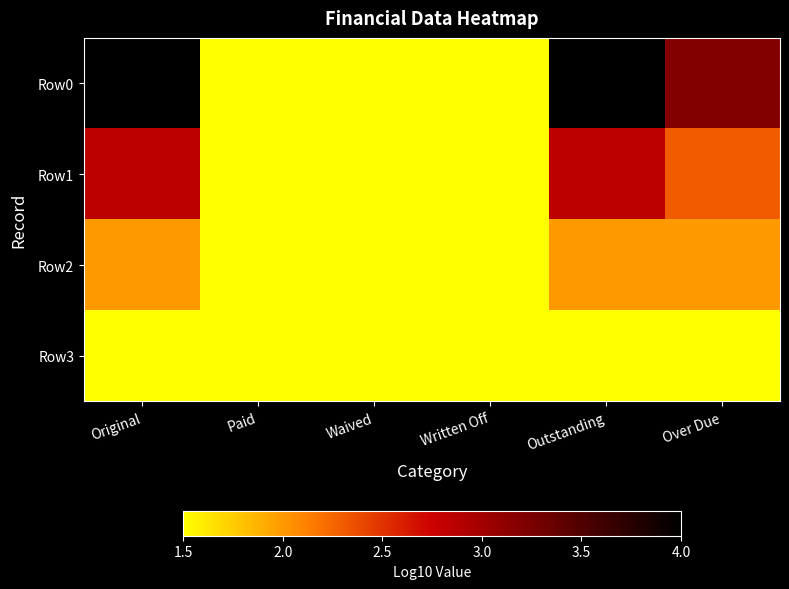

Reading left to right, what are all the values shown in this chart?

Row0: Original=4.0	Paid=1.5	Waived=1.5	Written Off=1.5	Outstanding=4.0	Over Due=3.2
Row1: Original=2.8	Paid=1.5	Waived=1.5	Written Off=1.5	Outstanding=2.8	Over Due=2.3
Row2: Original=2.0	Paid=1.5	Waived=1.5	Written Off=1.5	Outstanding=2.0	Over Due=2.0
Row3: Original=1.5	Paid=1.5	Waived=1.5	Written Off=1.5	Outstanding=1.5	Over Due=1.5